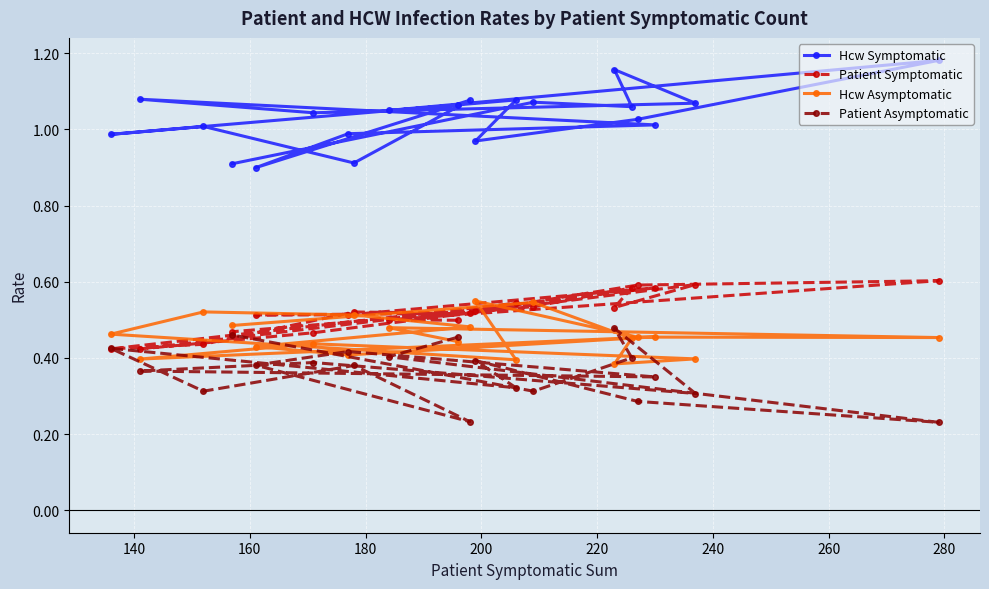

Which series has the largest total across all categories?

Hcw Symptomatic